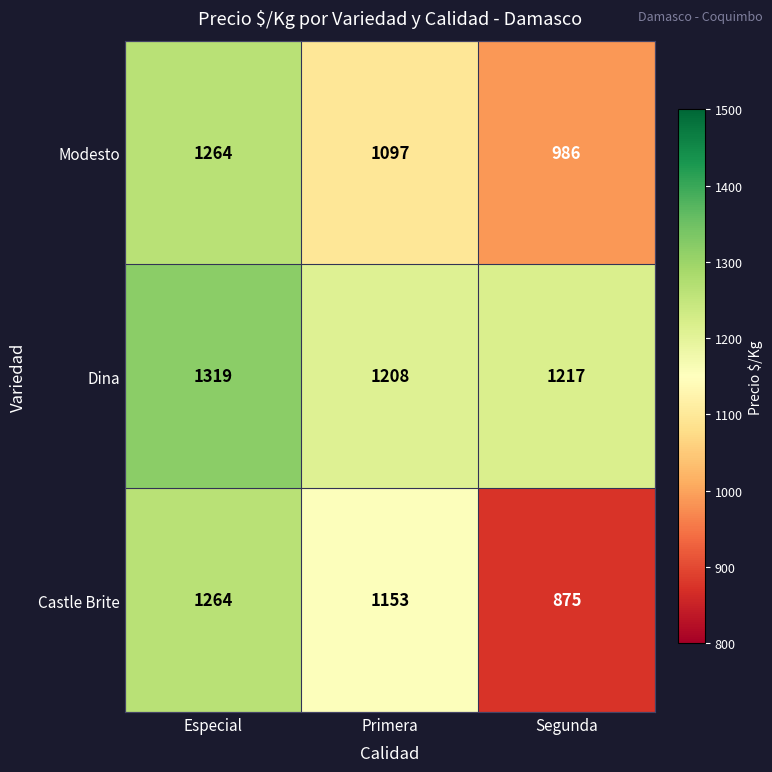

How many distinct data groups are displayed?

3